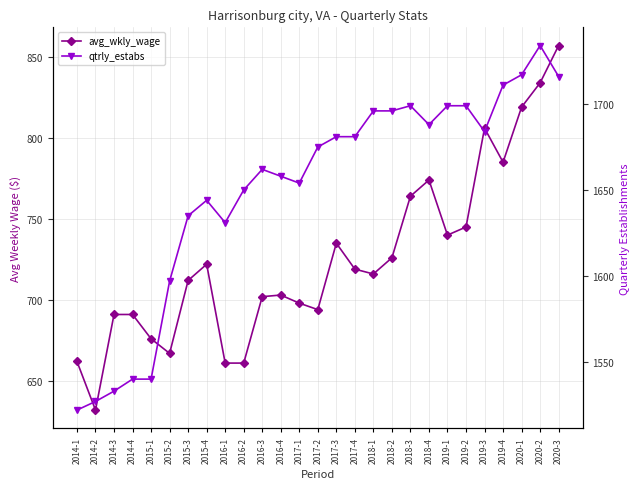

At which category does avg_wkly_wage reach its first local valley?

2014-2